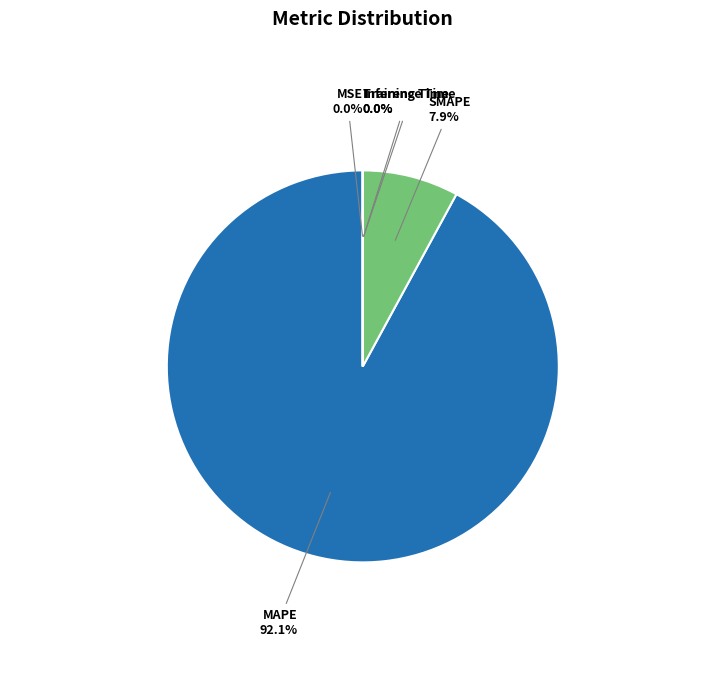

What percentage do SMAPE and MAPE together represent?

100.0%